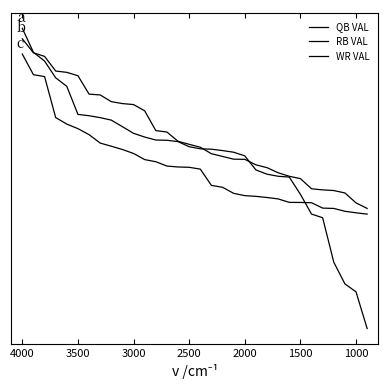

At which label does WR VAL first exceed 0?

4000